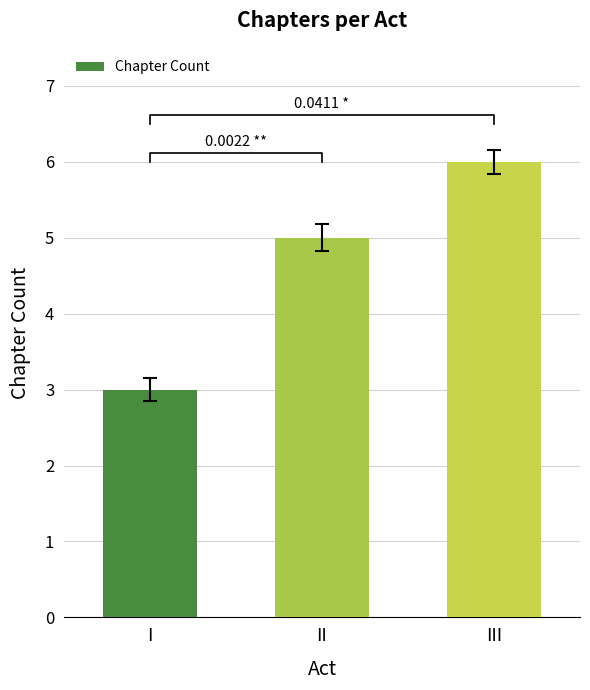

What is the ratio of the value at II to the value at I?

1.7